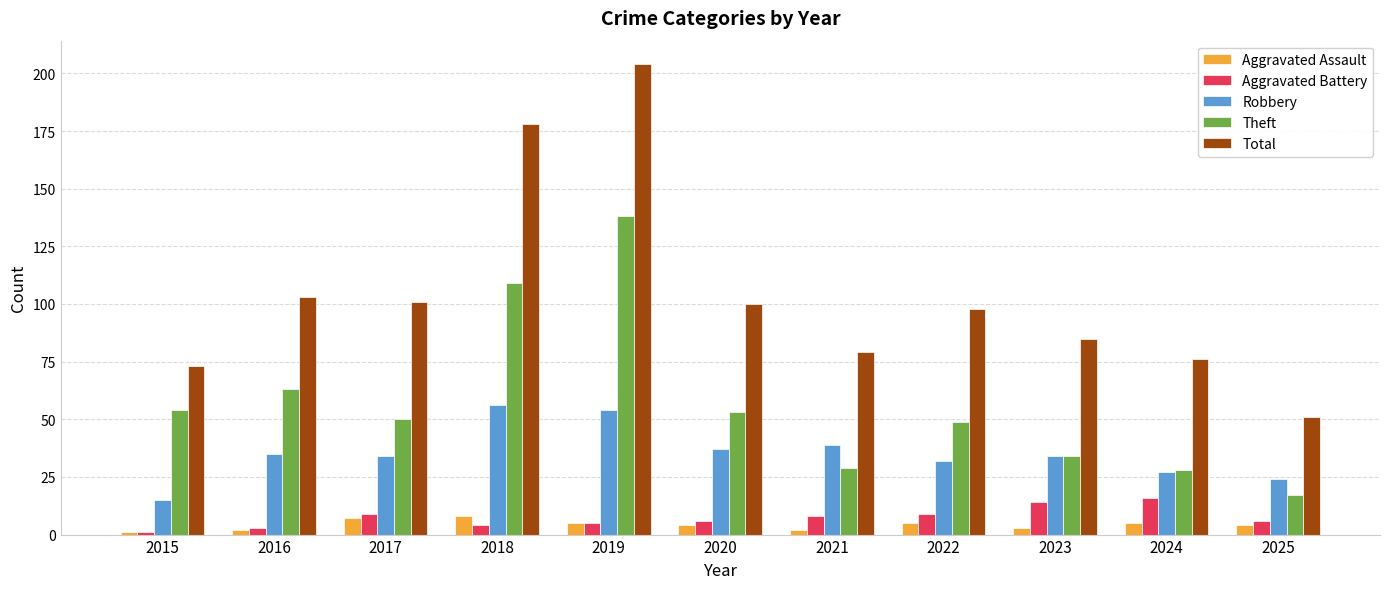

What is the highest value of the Total series?

204